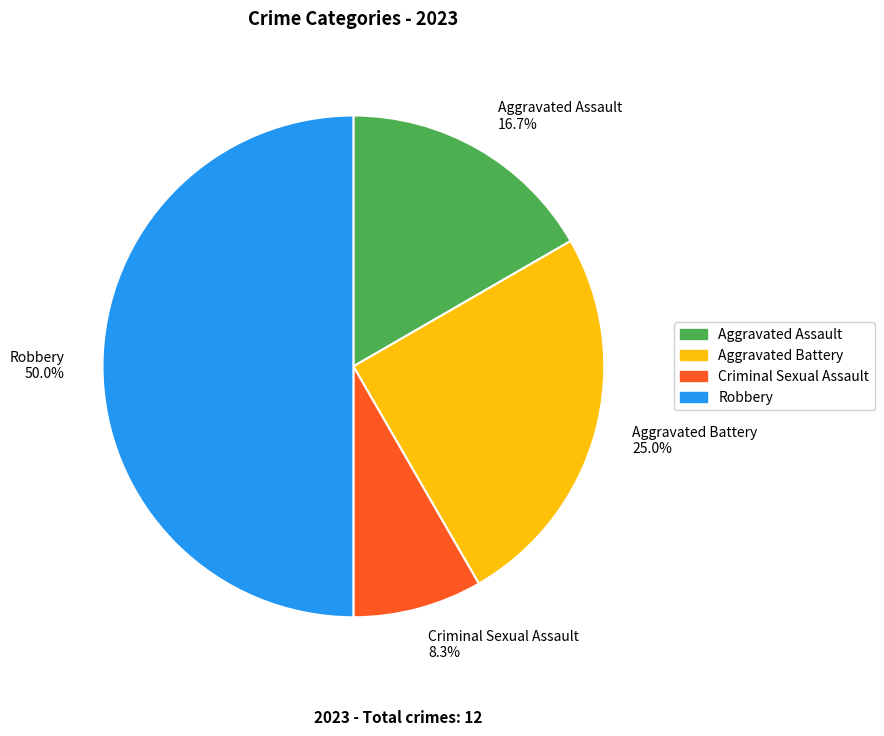

Approximately how many times larger is the value at Aggravated Battery compared to Aggravated Assault?

1.5